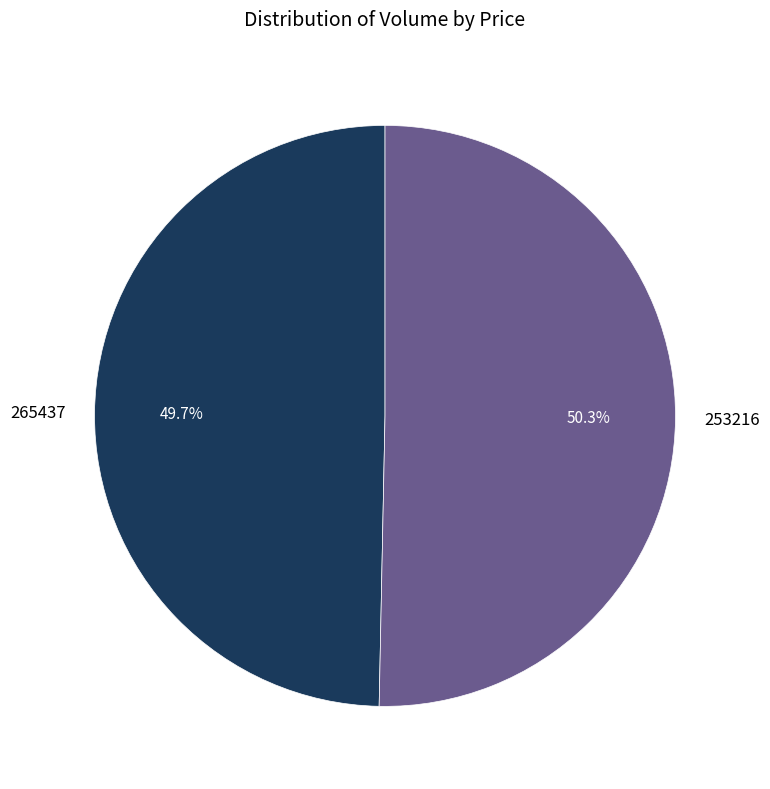

How many slices are in this pie chart?

2